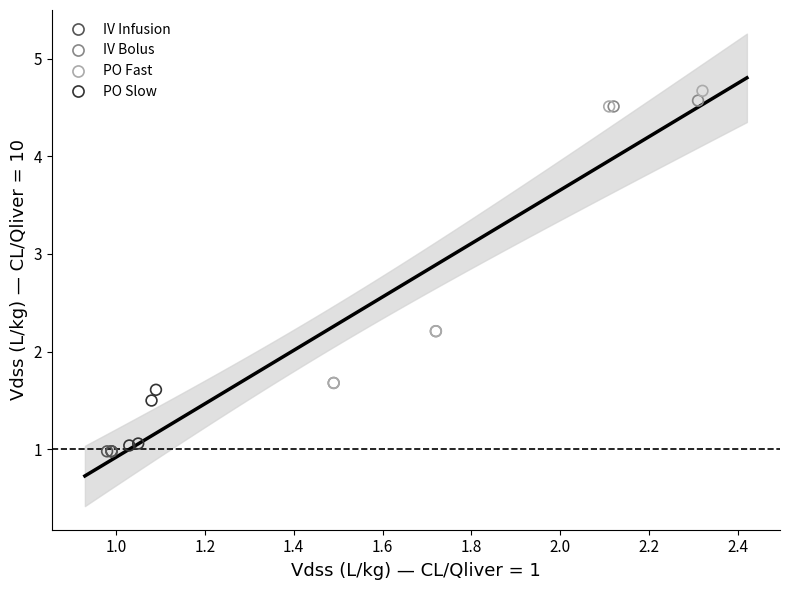

Which series contains the lowest Y value?

IV Infusion